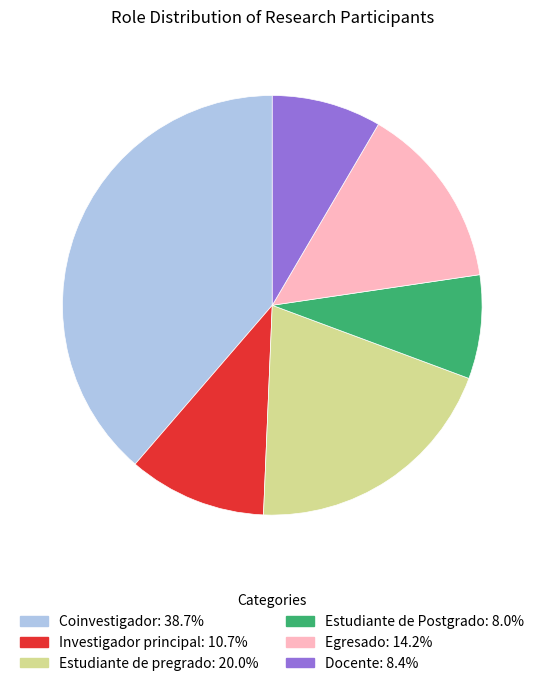

The Docente slice represents 22% of the pie. True or false?

False